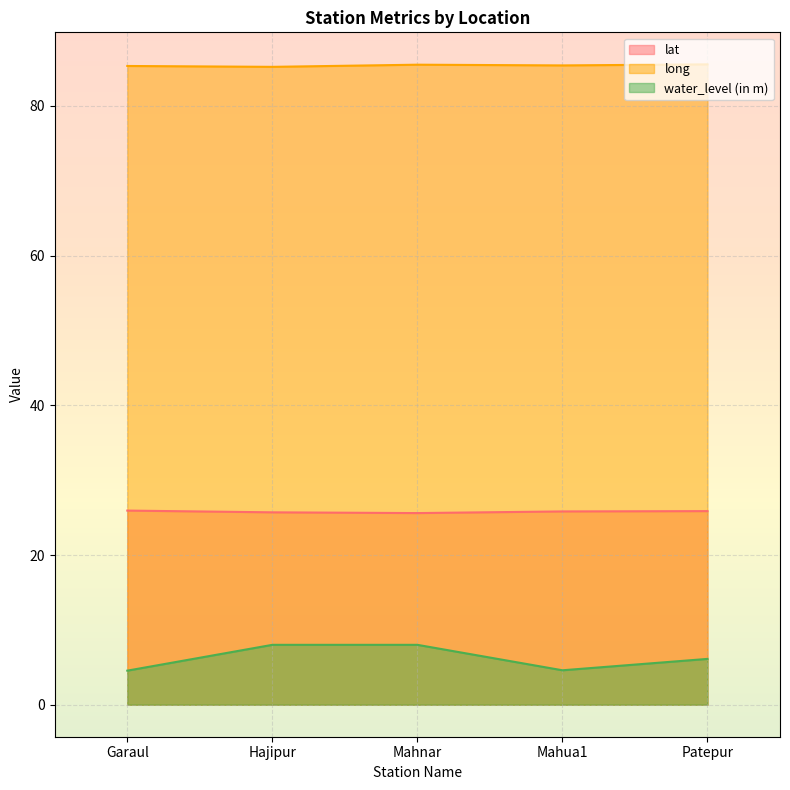

What is the value of the water_level (in m) point at the 1st from the left?

4.5